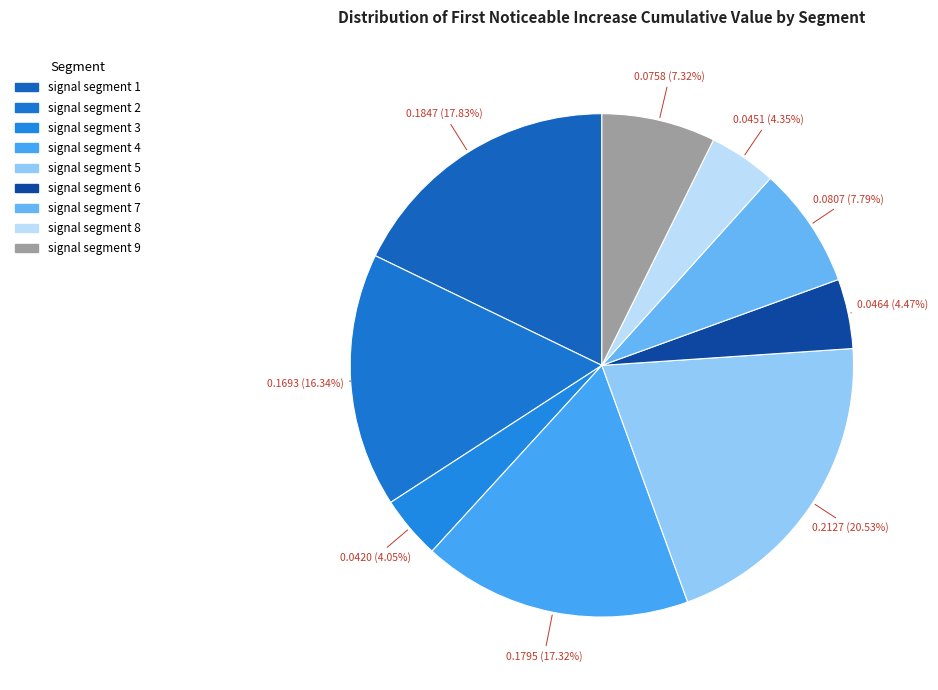

To the nearest percent, what portion does signal segment 3 represent?

4%